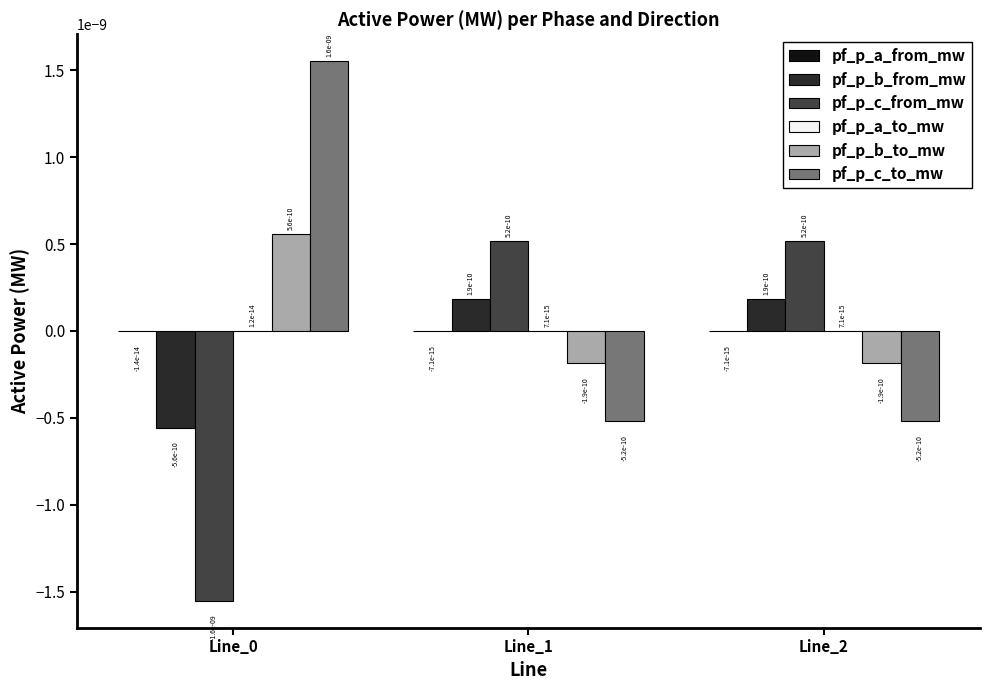

The pf_p_b_from_mw series shows -0.0 at Line_0. True or false?

True